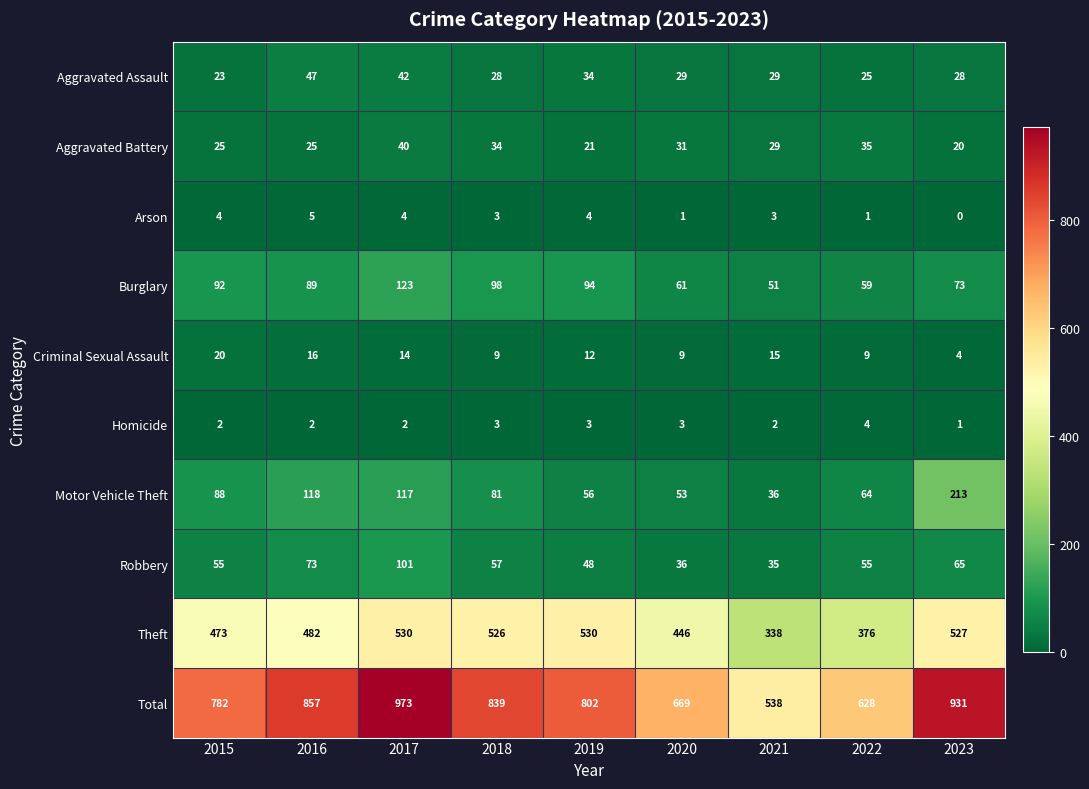

Between 2015 and 2019, which series saw the biggest shift?

Theft